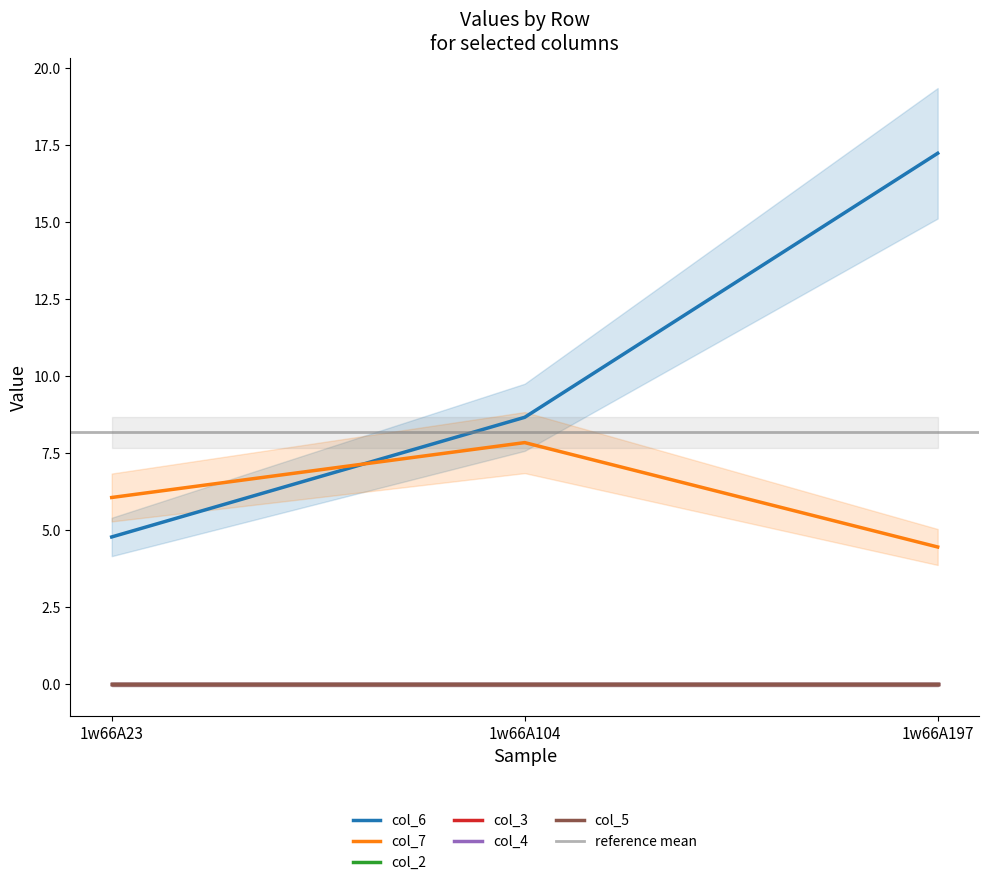

Which has a higher value, 1w66A104 or 1w66A23?

1w66A104